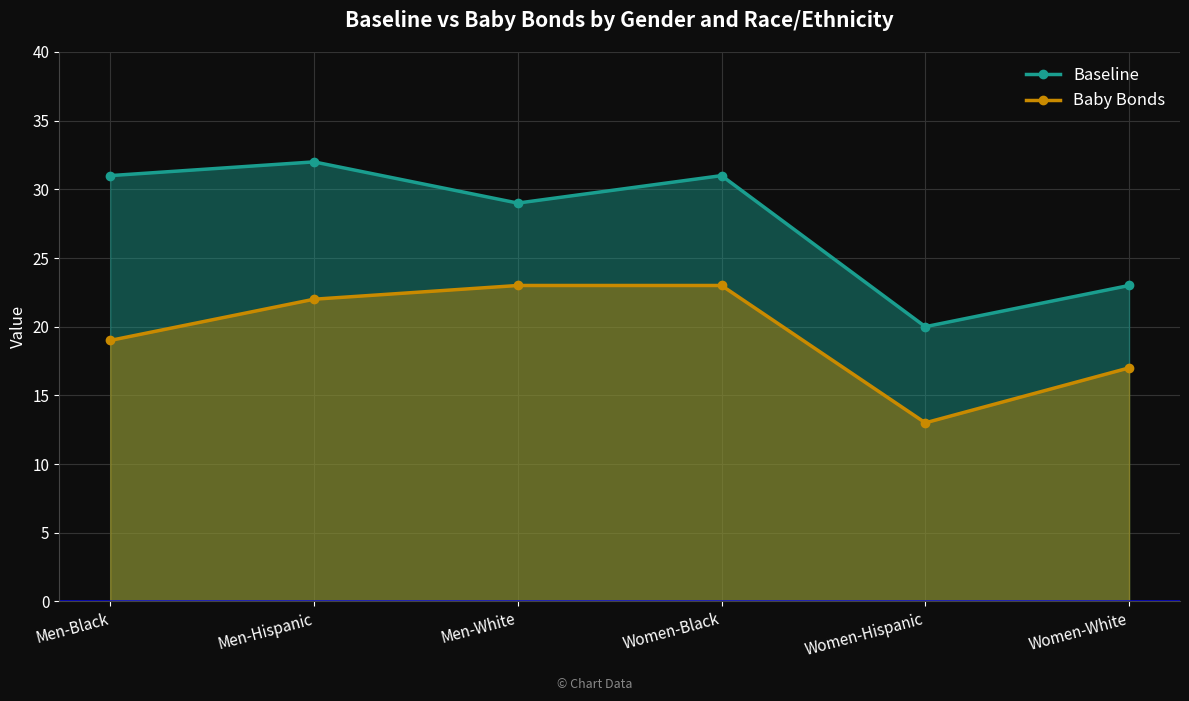

What is the difference between the maximum and second lowest values in the Baby Bonds series?

6